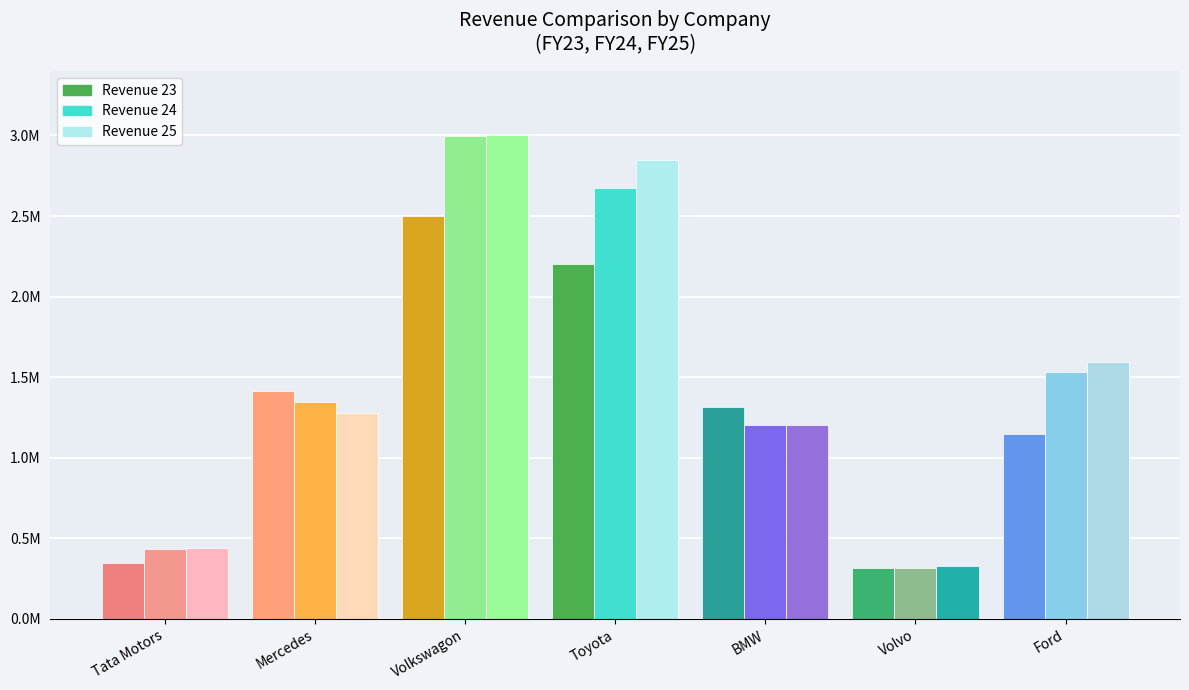

Which category has the lowest value in the Revenue 24 series?

Volvo